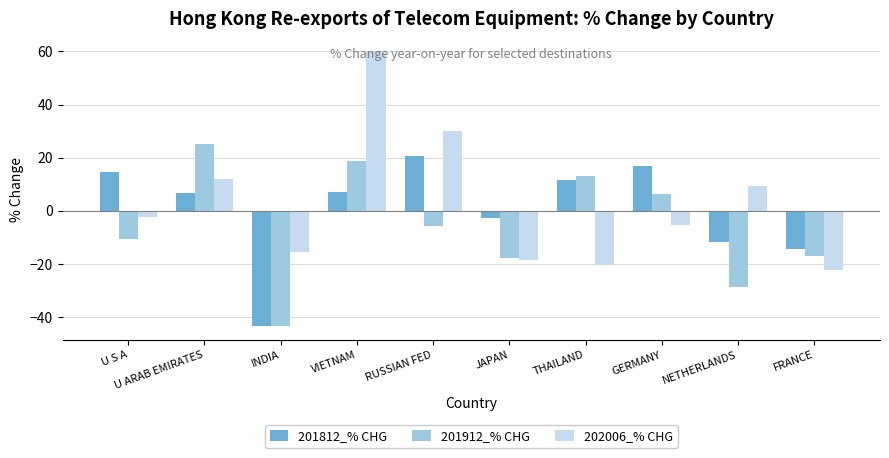

What is the label of the 2nd bar from the left?

U ARAB EMIRATES